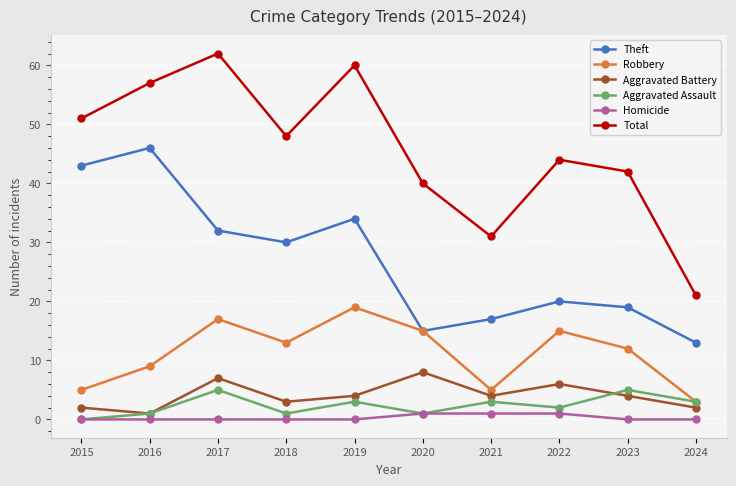

What is the greatest value displayed?

62